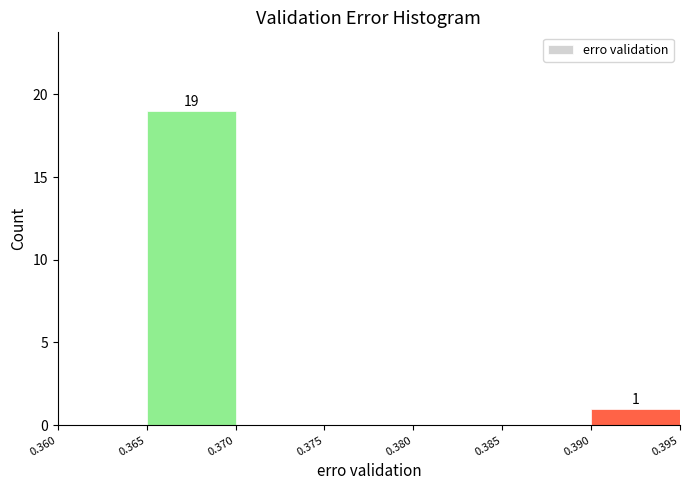

Over which range of the x-axis is the bar tallest?

0.365 to 0.370